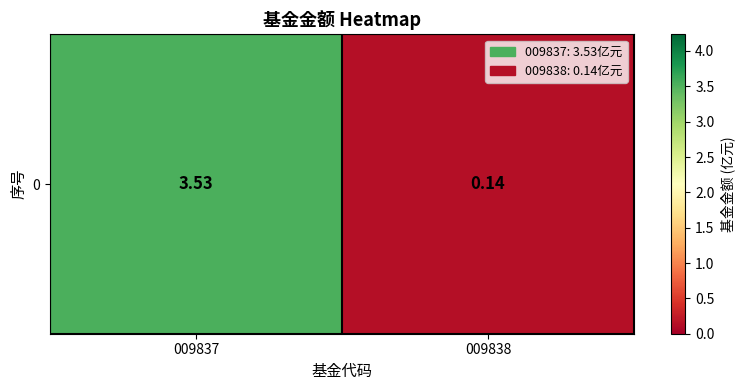

What value does the data have at 009838?

0.1